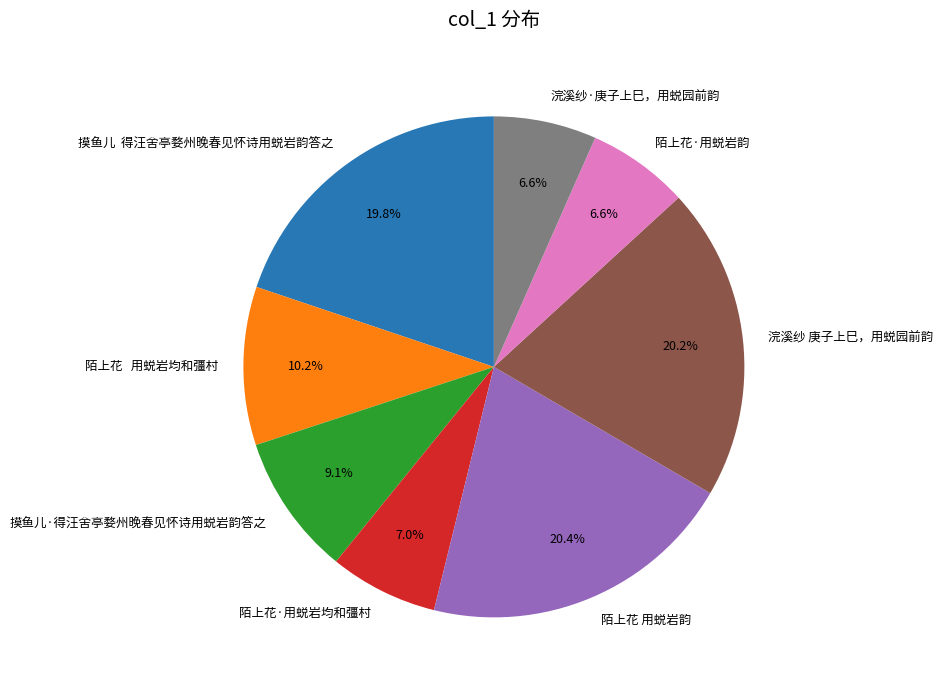

Which has a higher value, 浣溪纱 庚子上巳，用蜕园前韵 or 陌上花·用蜕岩均和彊村?

浣溪纱 庚子上巳，用蜕园前韵